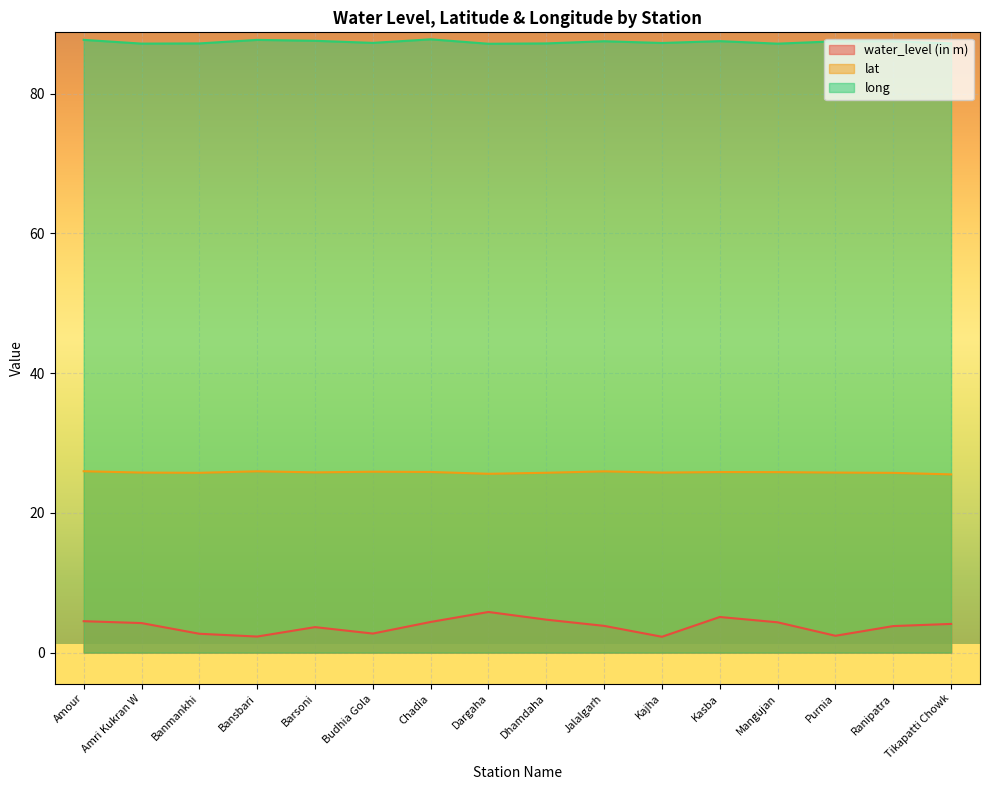

Rank the series at Banmankhi from lowest to highest value.

water_level (in m), lat, long